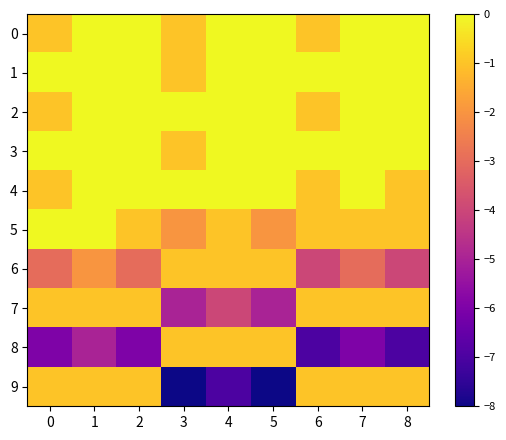

Between 0 and 3, which series saw the biggest shift?

9